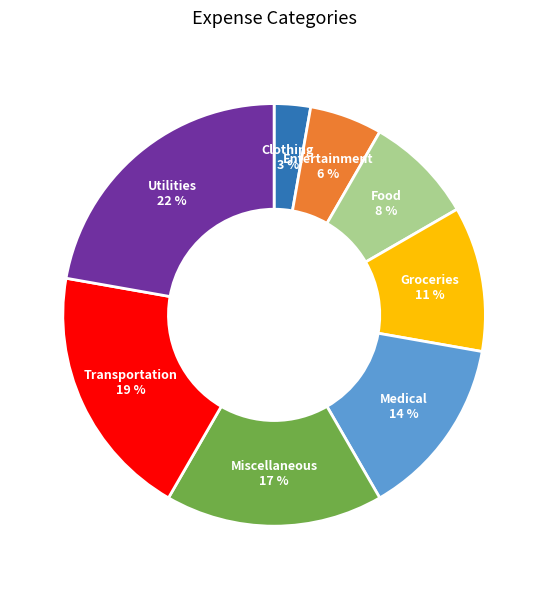

Rank the categories by value from highest to lowest.

Utilities, Transportation, Miscellaneous, Medical, Groceries, Food, Entertainment, Clothing